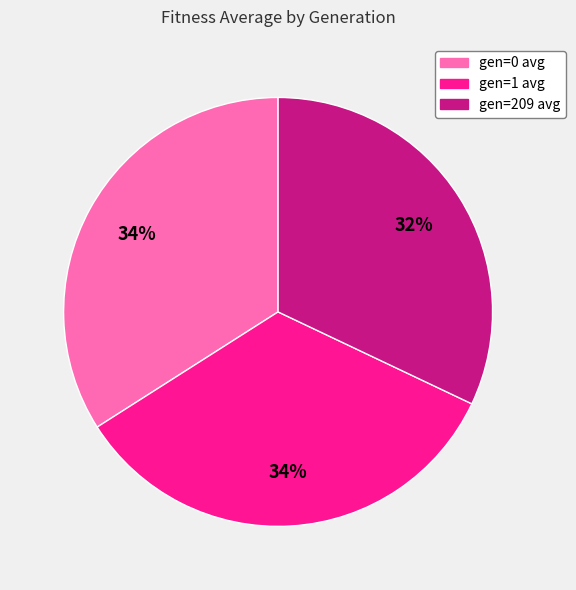

Combined, do gen=0 avg and gen=209 avg account for over 50%?

Yes